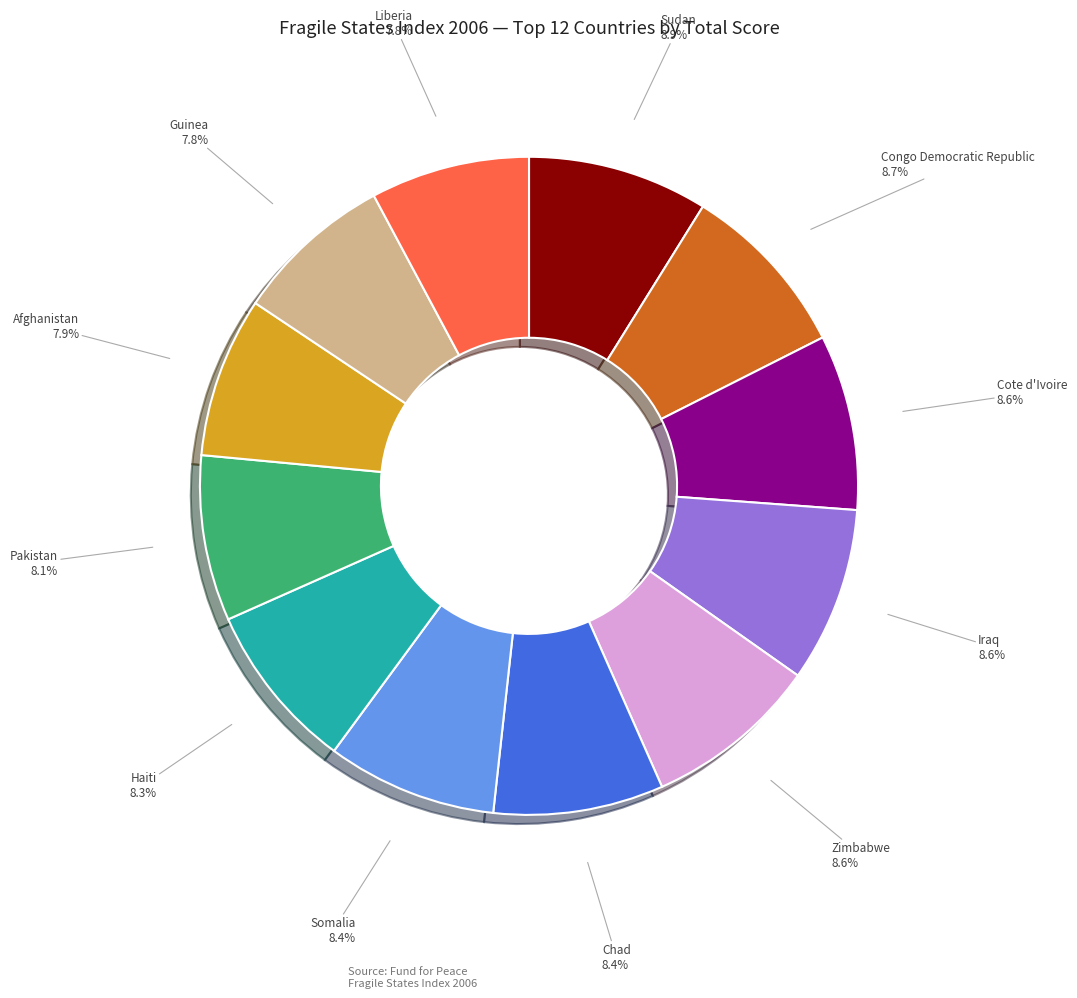

Is there any slice that represents more than half of the pie?

No